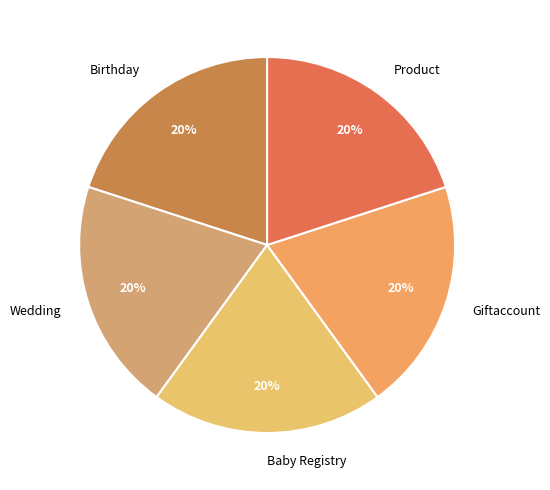

To the nearest percent, what portion does Giftaccount represent?

20%